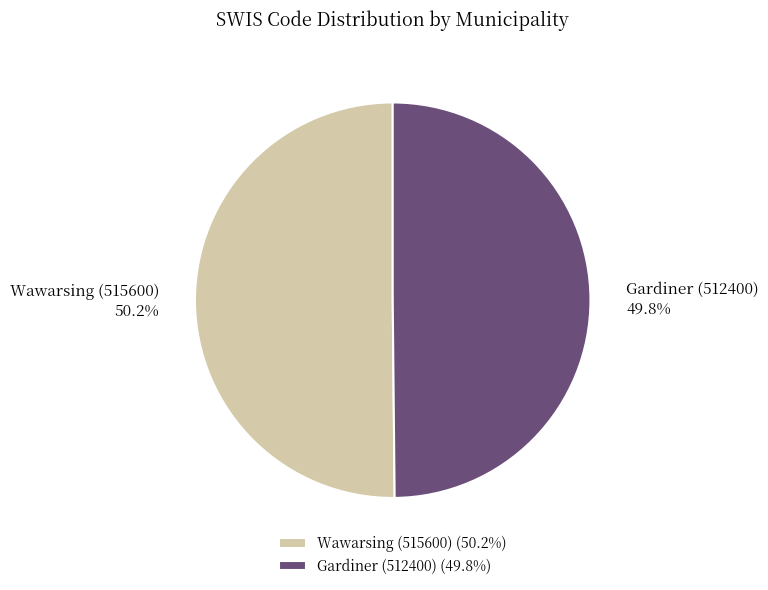

Is the sum of Wawarsing (515600) and Gardiner (512400) greater than half?

Yes